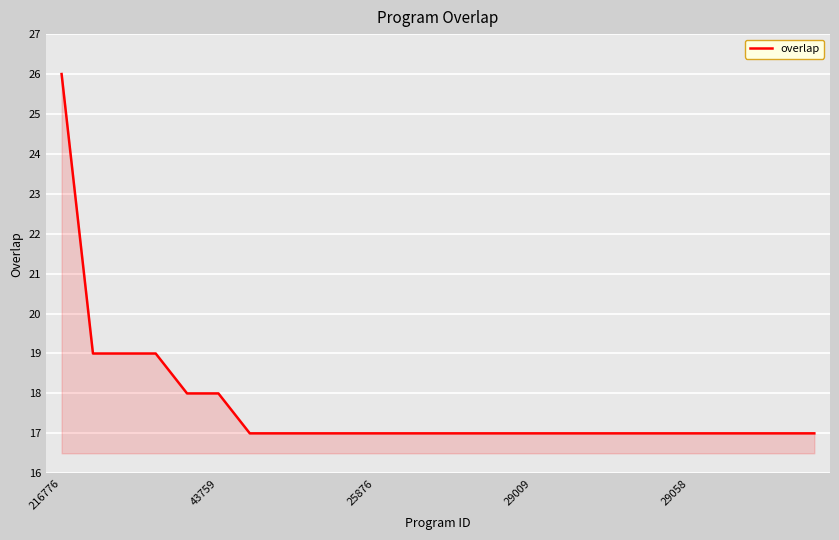

What is the difference between the maximum and minimum values?

9